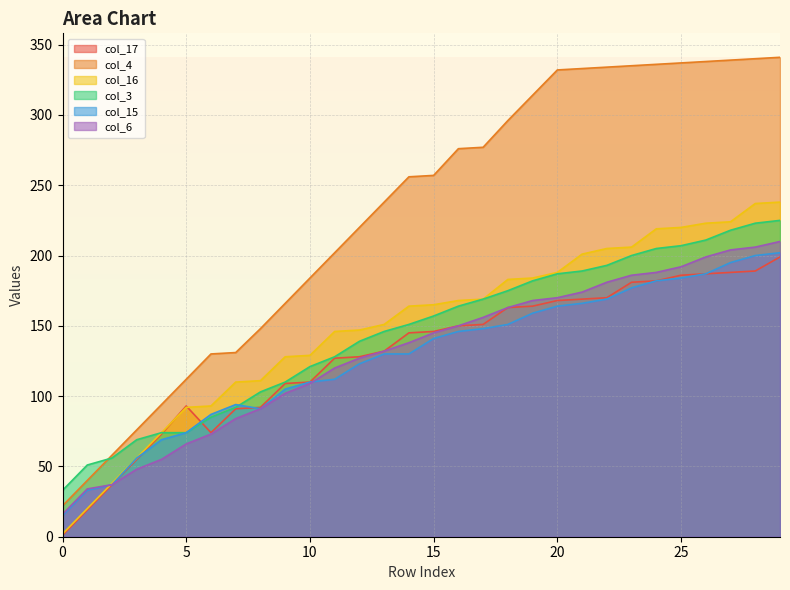

What is the difference between the second highest and minimum values in the col_4 series?

318